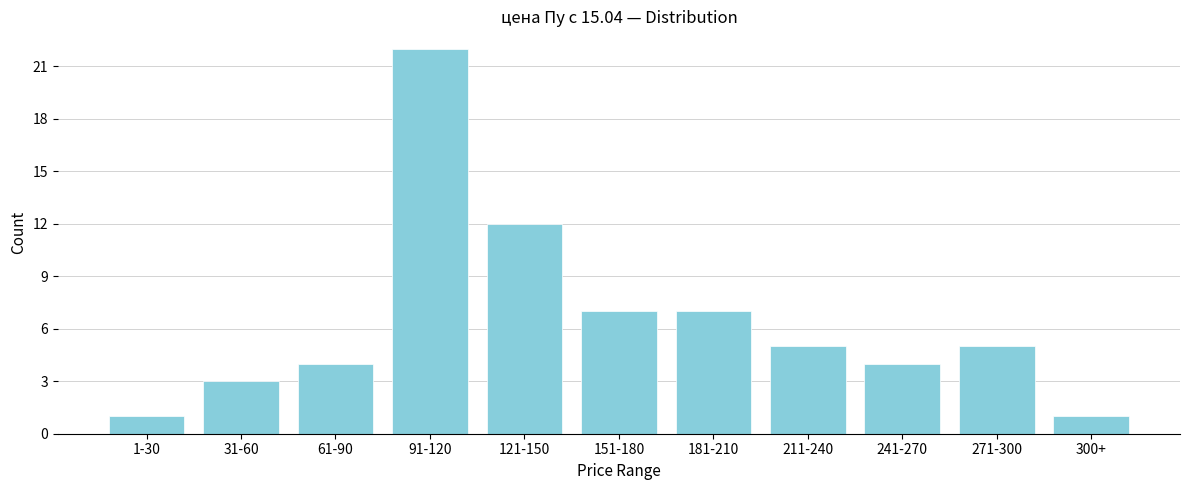

Reading left to right, what are all the values shown in this chart?

1	3	4	22	12	7	7	5	4	5	1